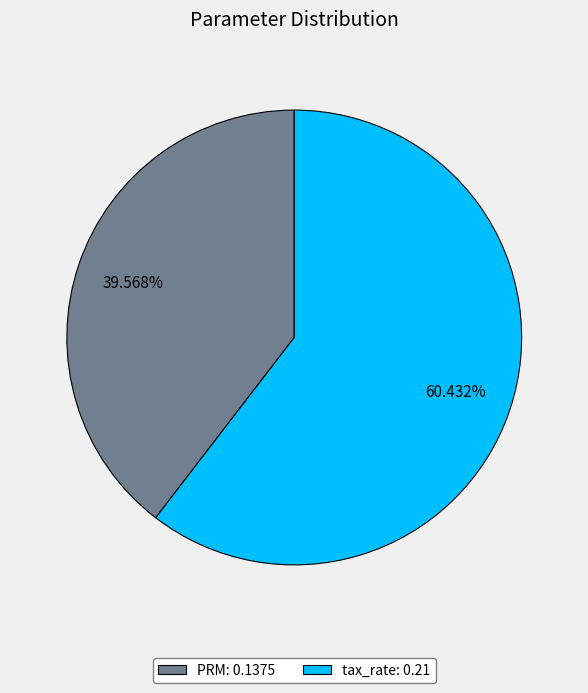

To the nearest percent, what is the difference between the largest and smallest slice percentages?

21%